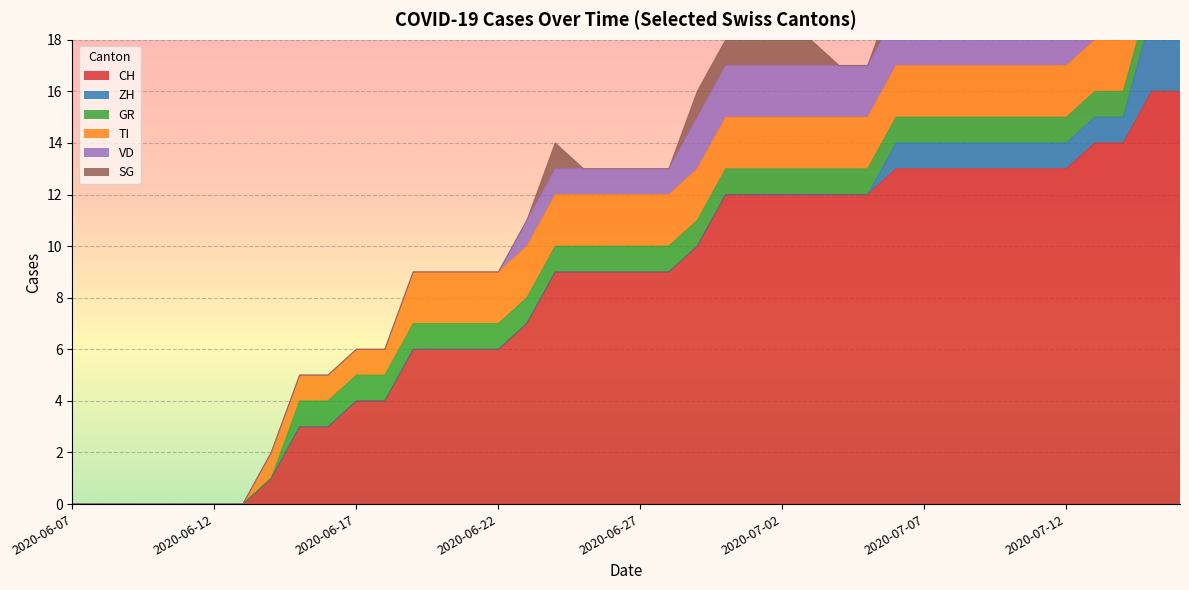

True or false: SG has more than 2 interior local peaks.

False